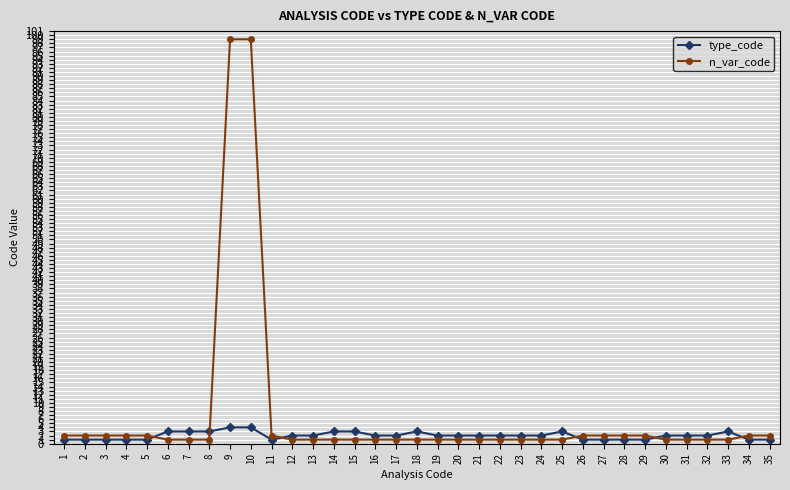

Where do type_code and n_var_code first cross each other?

5 and 6